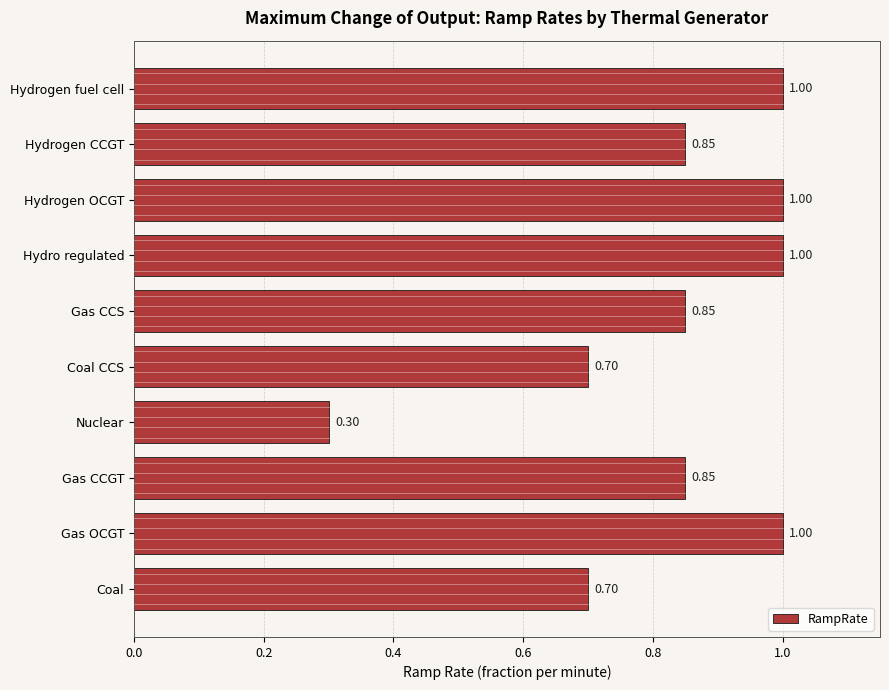

What is the change in value from Coal CCS to Hydrogen OCGT?

+0.3